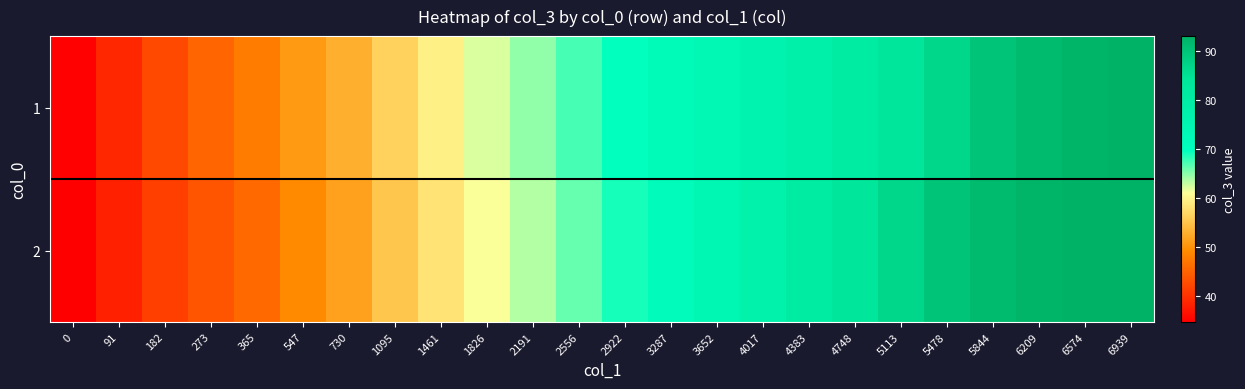

Reading left to right, what are all the values shown in this chart?

1: 0=35.0	91=38.9	182=42.5	273=45.3	365=47.7	547=50.8	730=53.0	1095=56.5	1461=59.5	1826=62.2	2191=64.8	2556=67.2	2922=69.7	3287=71.8	3652=73.7	4017=75.7	4383=77.8	4748=80.2	5113=83.3	5478=86.6	5844=89.6	6209=91.5	6574=92.5	6939=93.0
2: 0=34.8	91=38.3	182=41.4	273=43.8	365=45.8	547=49.1	730=51.6	1095=55.3	1461=58.3	1826=61.1	2191=63.6	2556=66.2	2922=69.0	3287=71.7	3652=74.2	4017=77.0	4383=80.0	4748=83.3	5113=86.6	5478=89.6	5844=91.5	6209=92.5	6574=93.0	6939=93.0